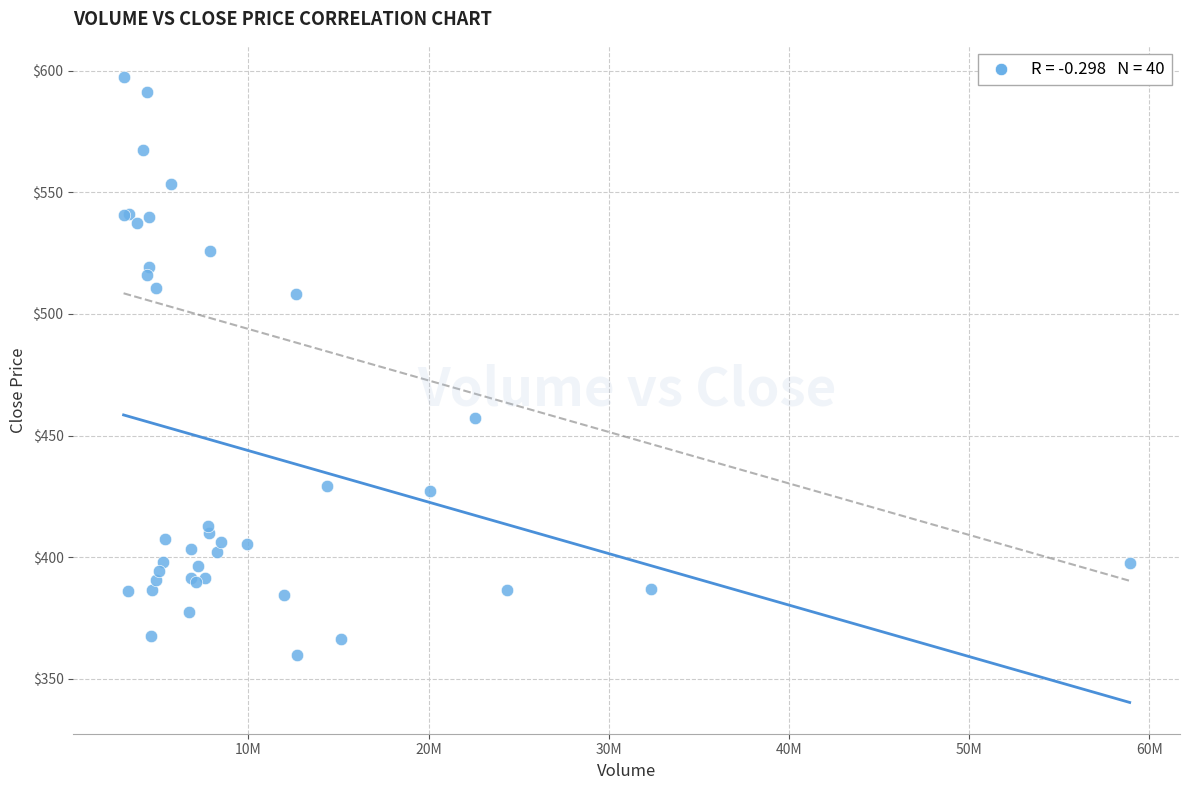

What Y value in the scatter plot is closest to 478?

457.1